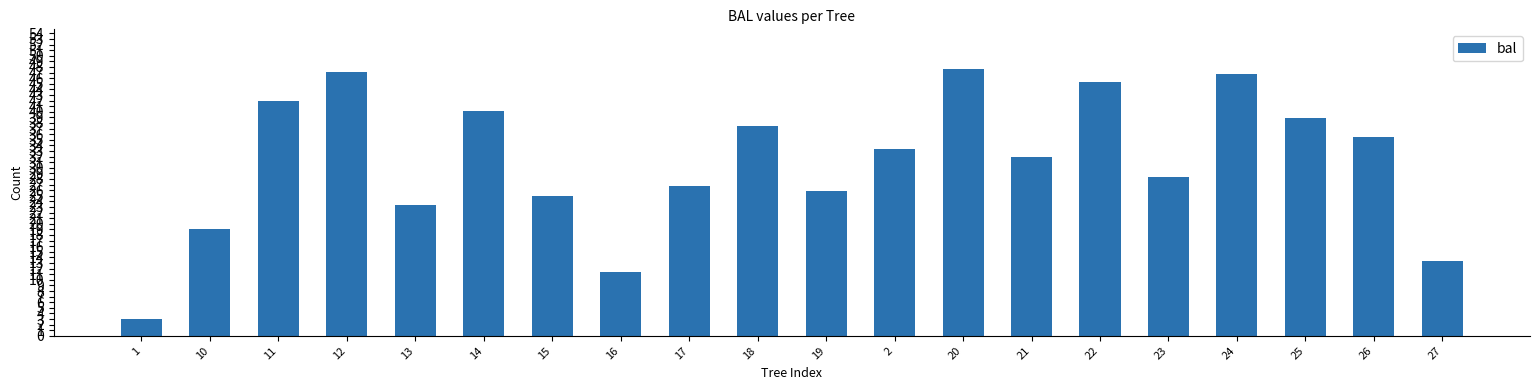

What is the label of the 2nd bar from the right?

26